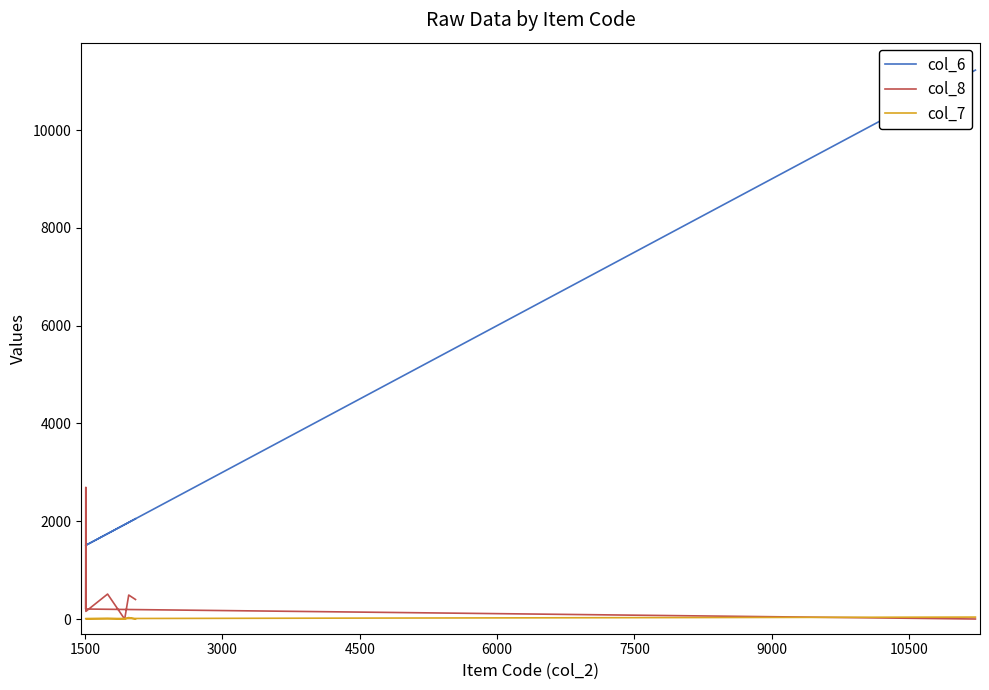

Rank the series by their maximum value, from lowest to highest.

col_7, col_8, col_6